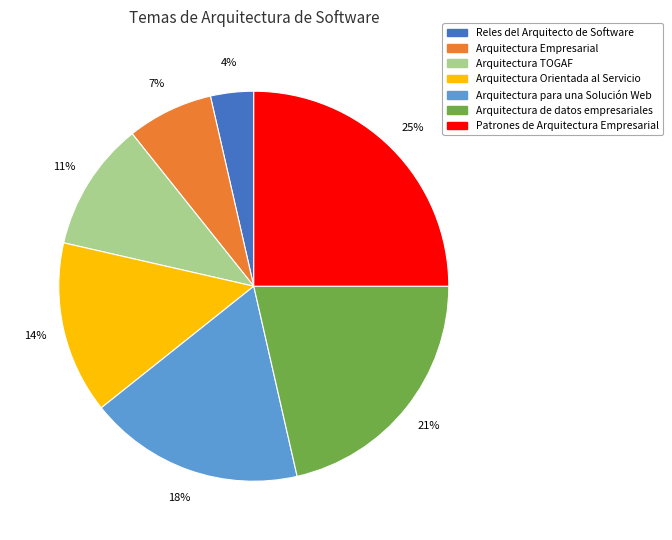

Combined, do Arquitectura de datos empresariales and Arquitectura para una Solución Web account for over 50%?

No